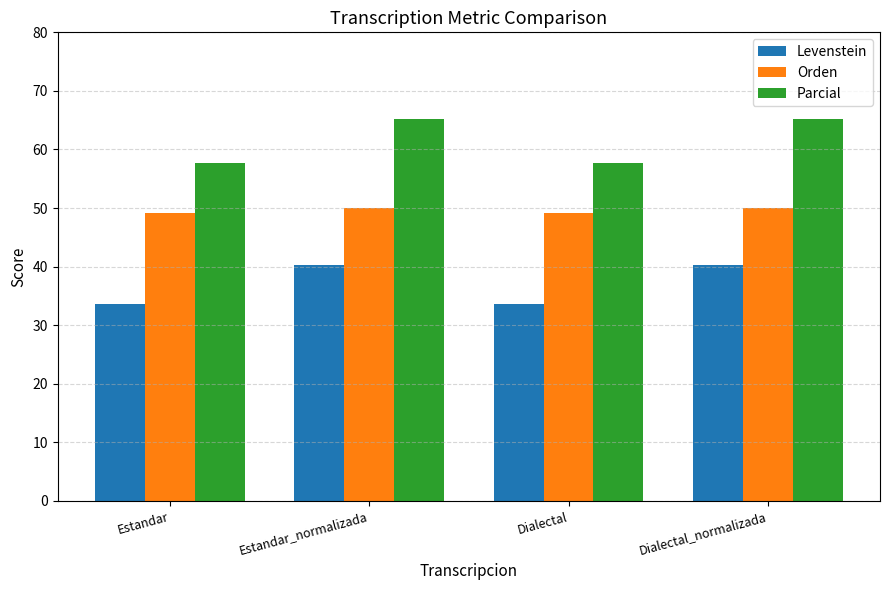

Reading left to right, list all the values displayed in this chart.

Levenstein: Estandar=33.7	Estandar_normalizada=40.3	Dialectal=33.7	Dialectal_normalizada=40.3
Orden: Estandar=49.1	Estandar_normalizada=50.0	Dialectal=49.1	Dialectal_normalizada=50.0
Parcial: Estandar=57.7	Estandar_normalizada=65.3	Dialectal=57.7	Dialectal_normalizada=65.3